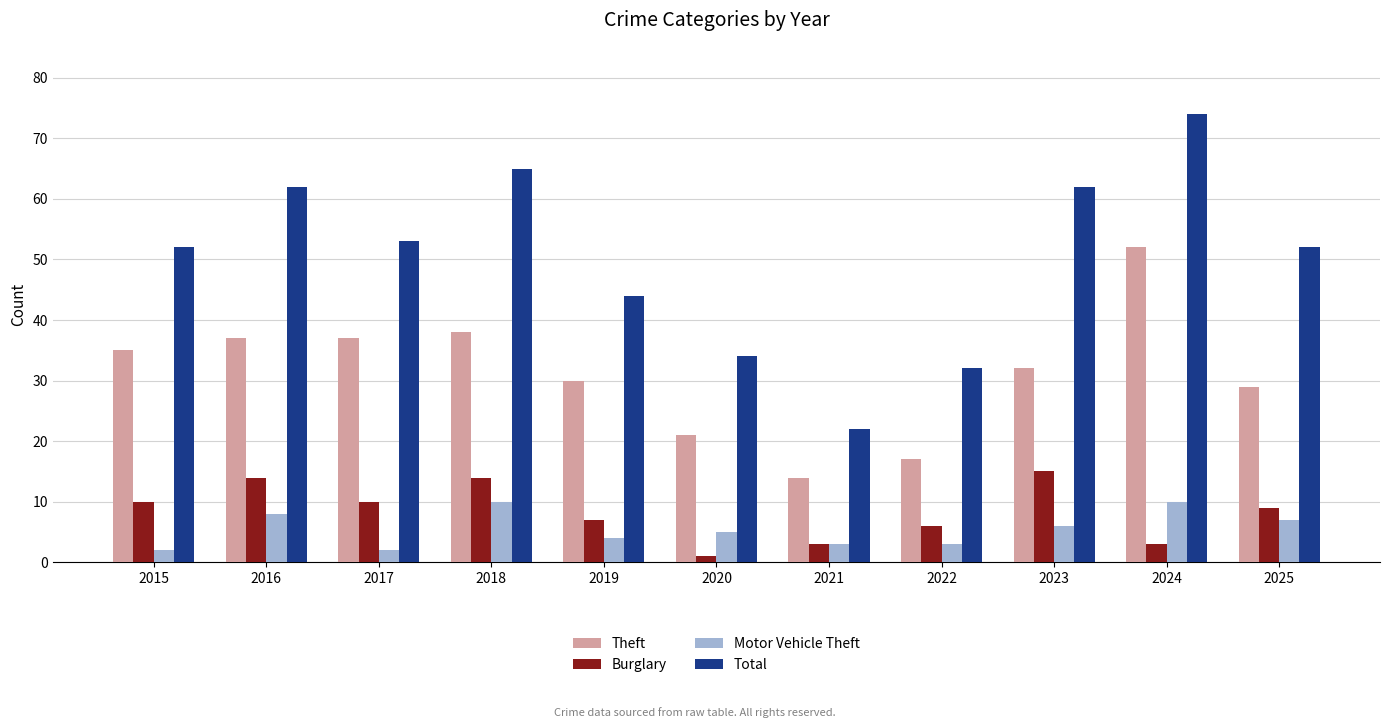

Where does the Motor Vehicle Theft series first go above 5?

2016